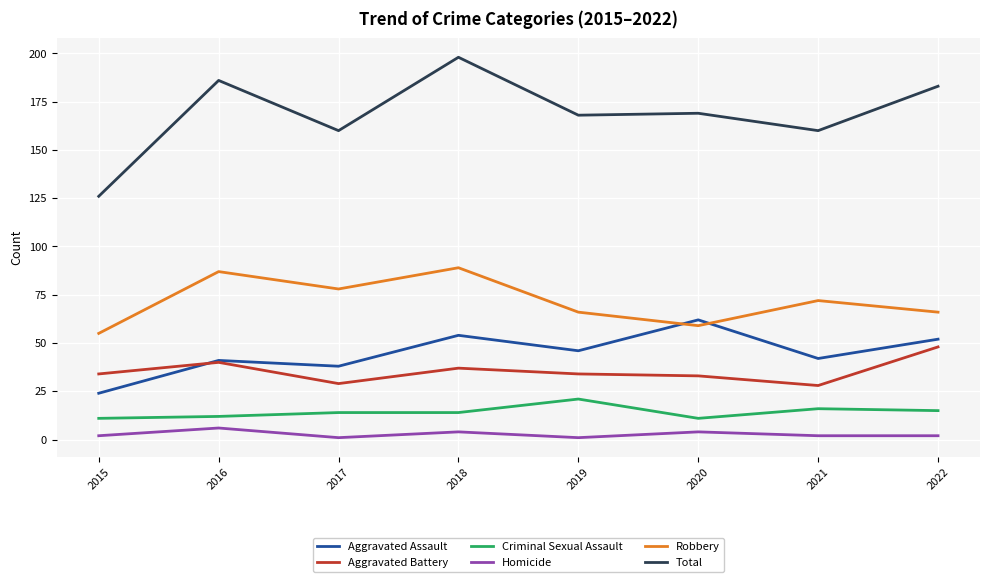

Reading left to right, list all the values displayed in this chart.

Aggravated Assault: 2015=24	2016=41	2017=38	2018=54	2019=46	2020=62	2021=42	2022=52
Aggravated Battery: 2015=34	2016=40	2017=29	2018=37	2019=34	2020=33	2021=28	2022=48
Criminal Sexual Assault: 2015=11	2016=12	2017=14	2018=14	2019=21	2020=11	2021=16	2022=15
Homicide: 2015=2	2016=6	2017=1	2018=4	2019=1	2020=4	2021=2	2022=2
Robbery: 2015=55	2016=87	2017=78	2018=89	2019=66	2020=59	2021=72	2022=66
Total: 2015=126	2016=186	2017=160	2018=198	2019=168	2020=169	2021=160	2022=183